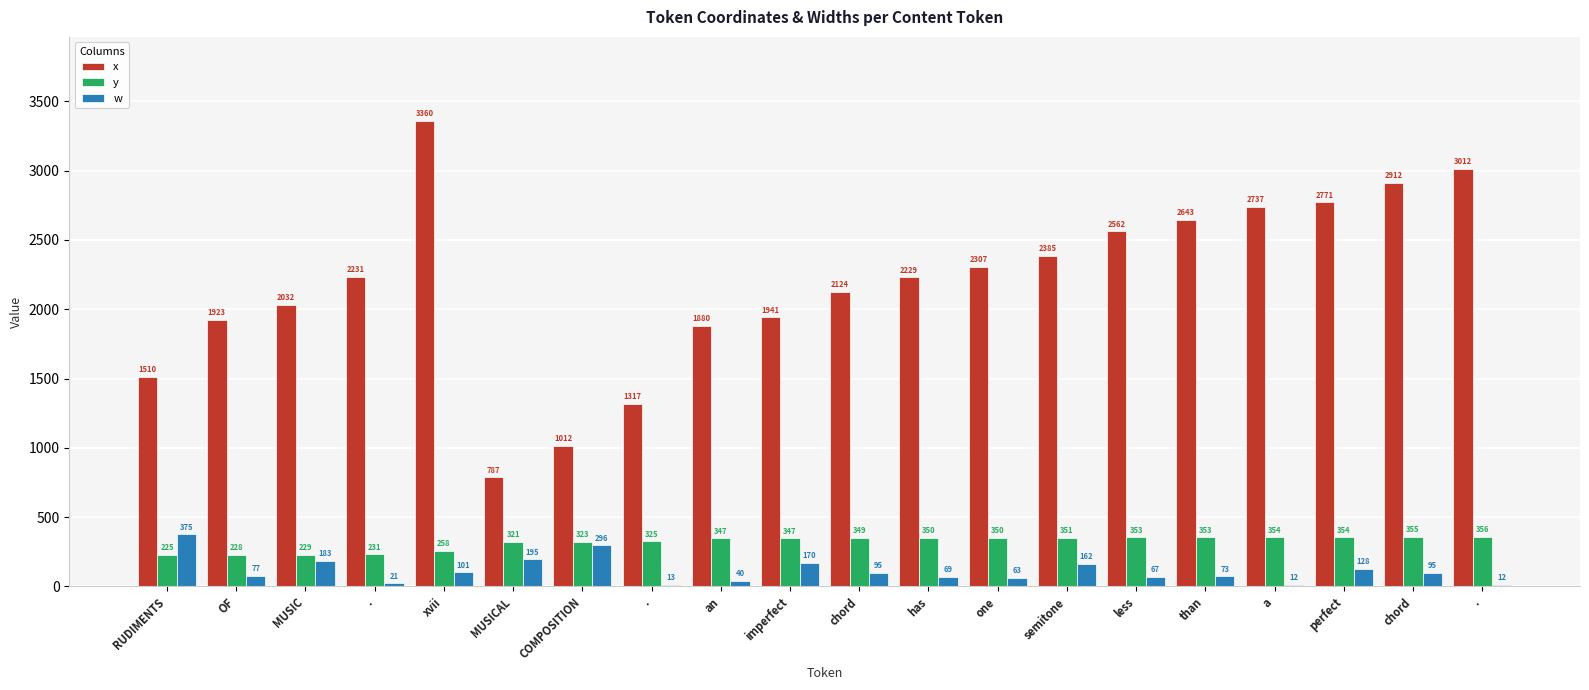

What is the total value across all series at an?

2267